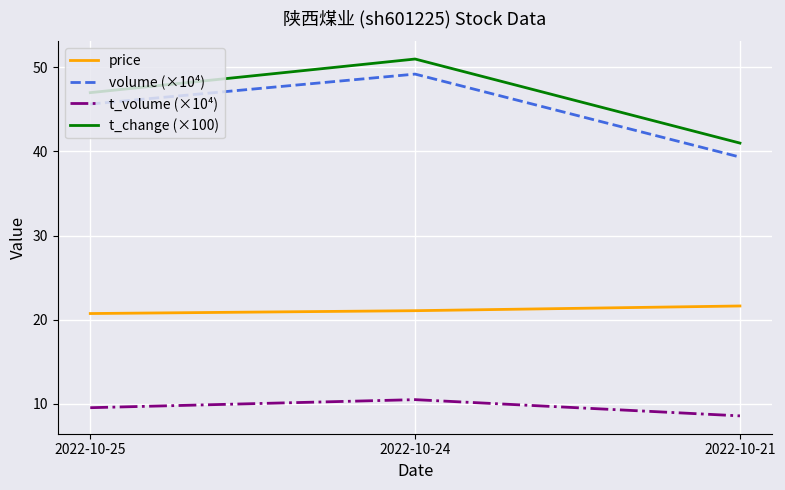

How many values in the t_change (×100) series are below 47?

1